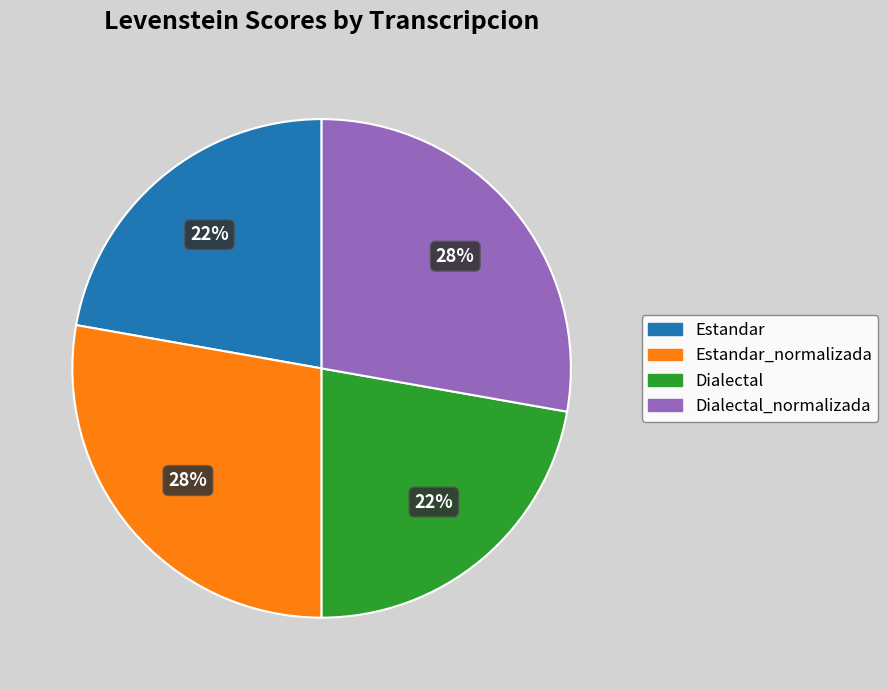

Is there a majority slice in this chart?

No